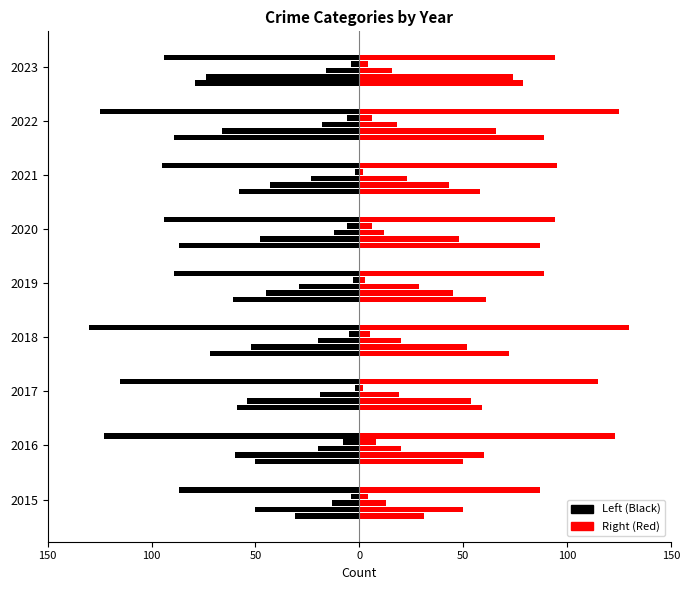

What is the value of the Homicide bar at the 7th from the left?

-2